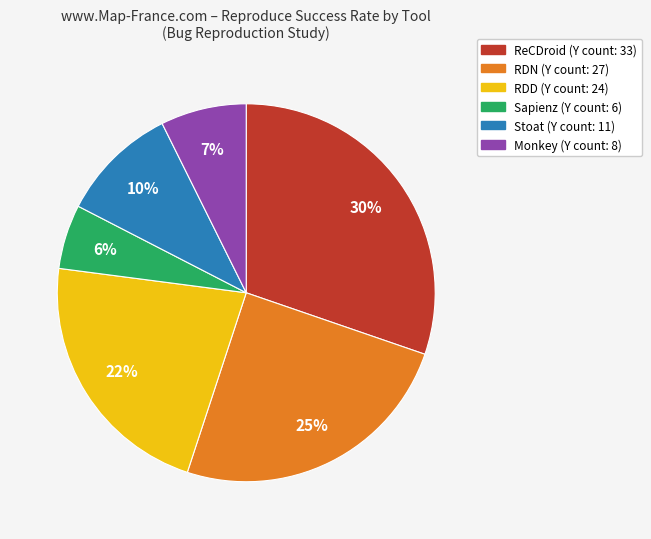

Which slice is the smallest?

Sapienz